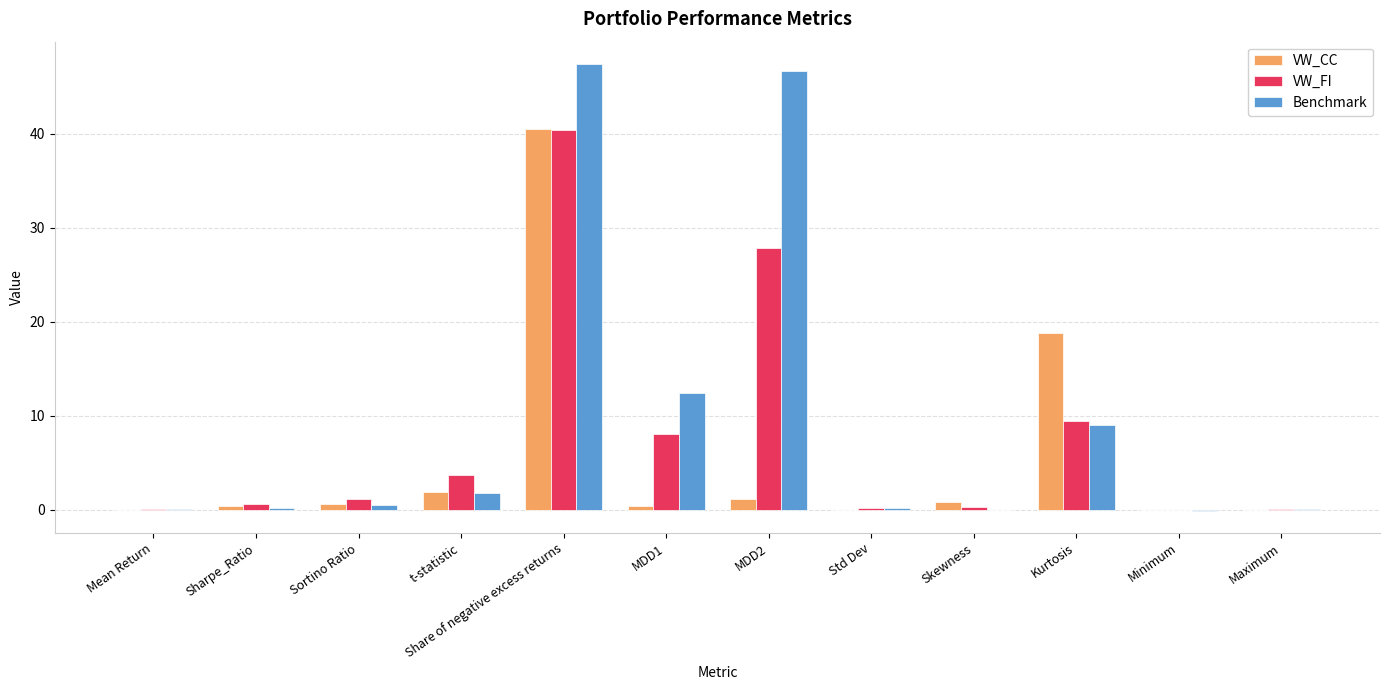

Between MDD1 and MDD2, which series saw the biggest shift?

Benchmark